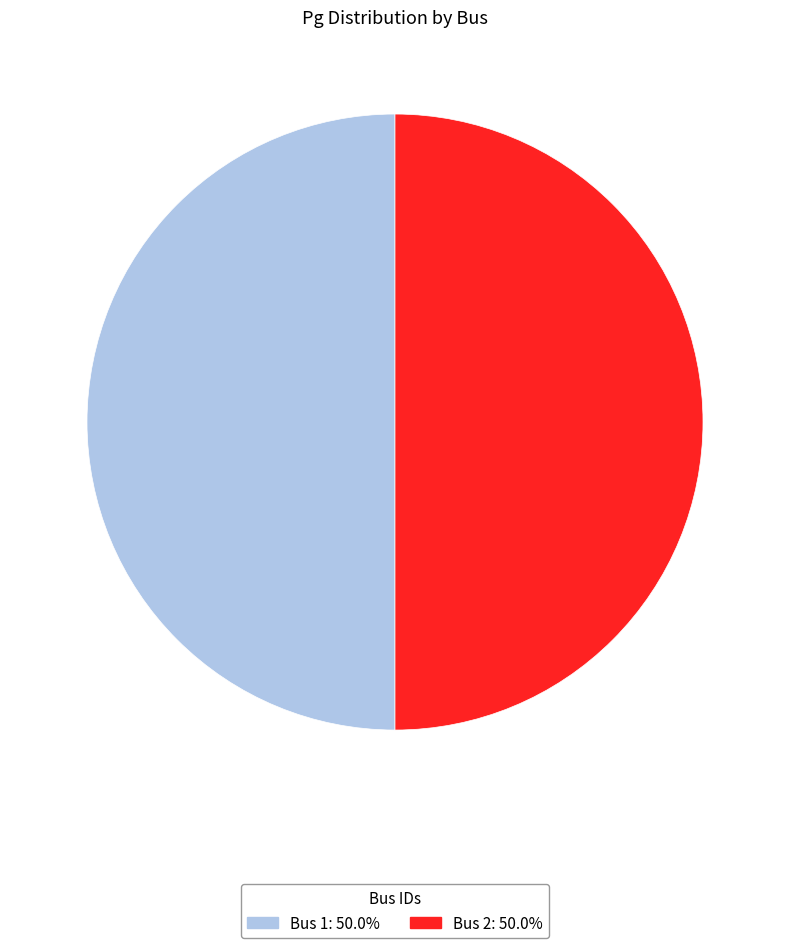

How many slices are in this pie chart?

2